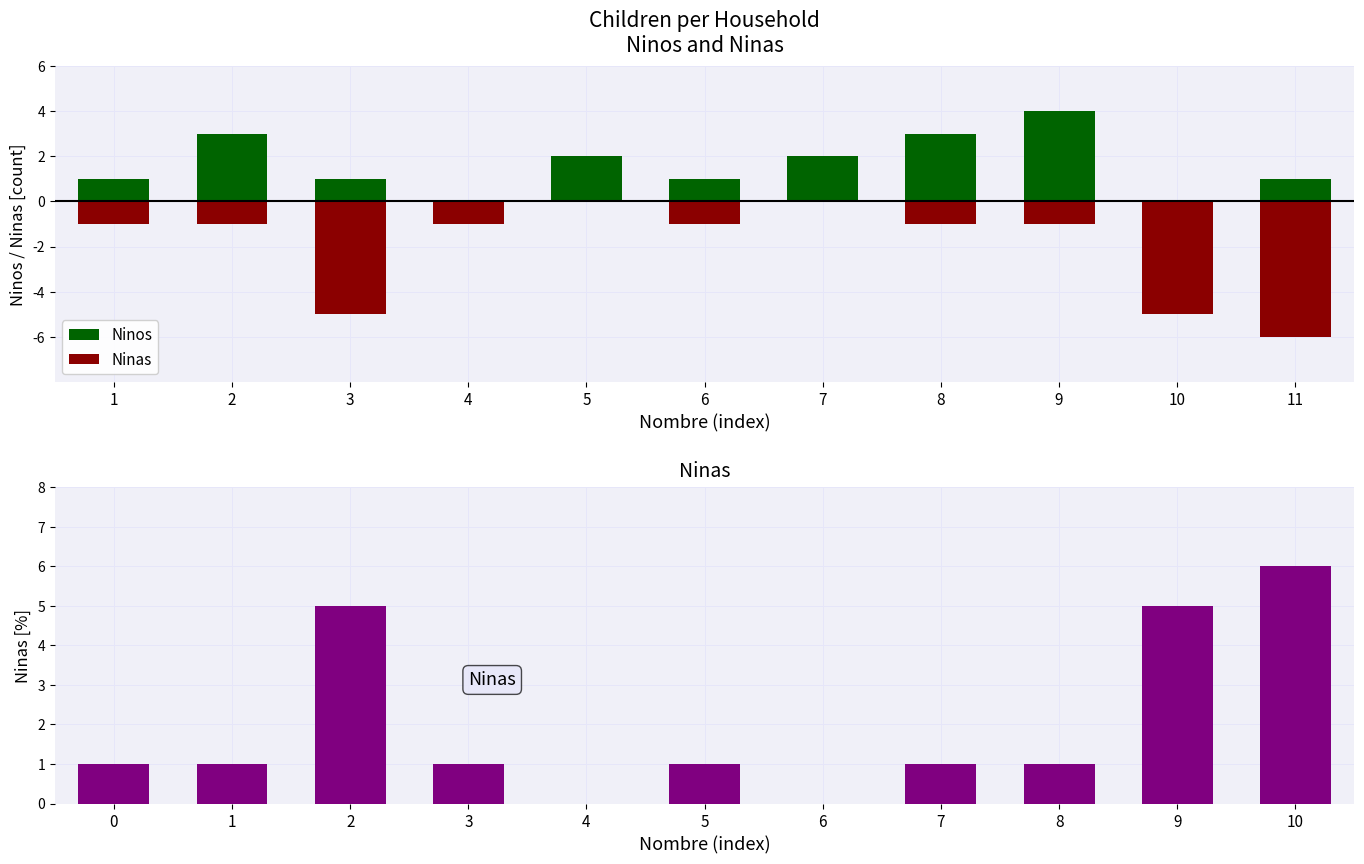

How many positive values does the Ninos series have?

9